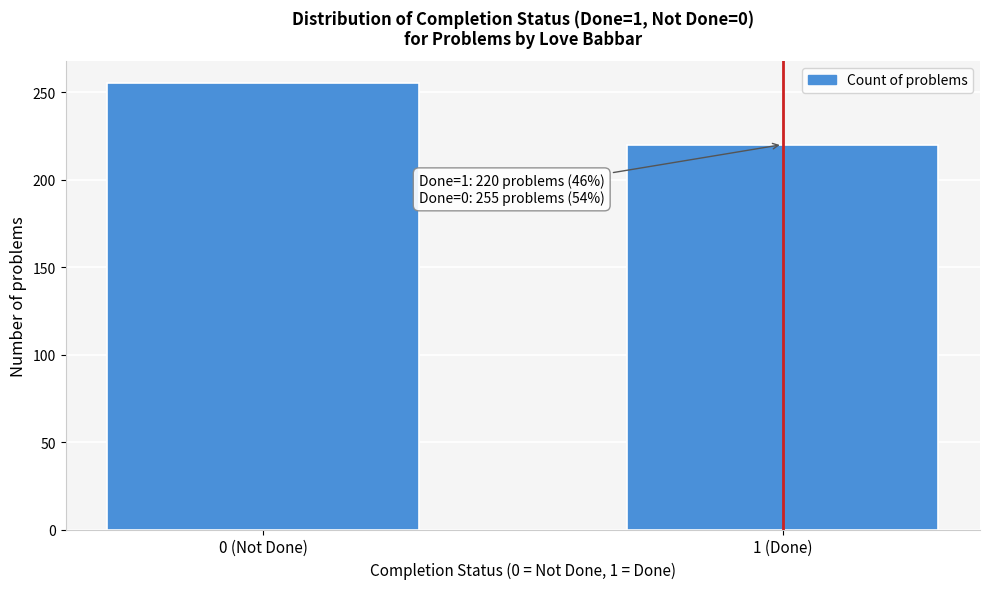

Reading left to right, what are all the values shown in this chart?

255	220